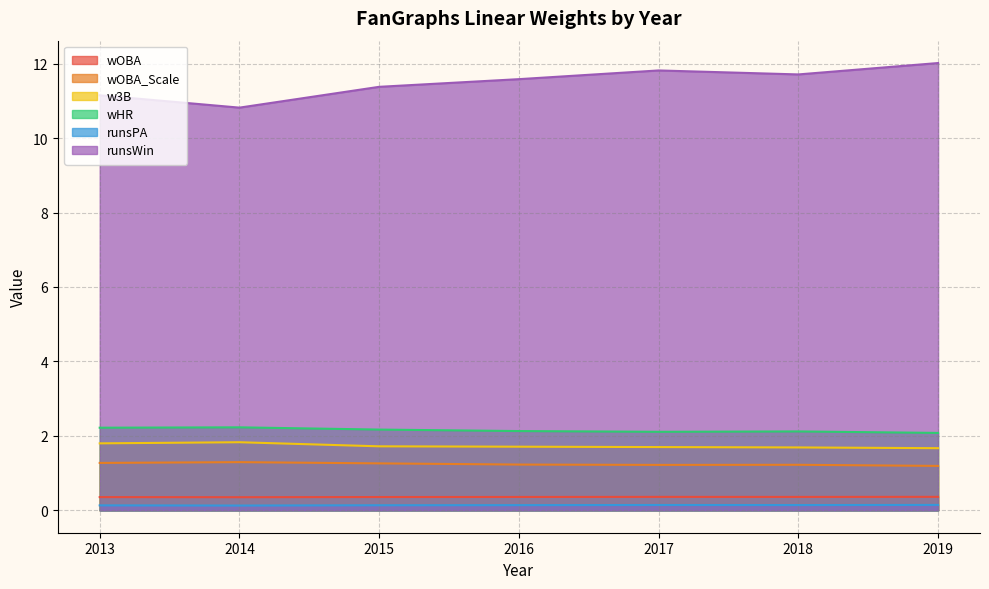

Which label corresponds to the smallest value in the chart?

2014